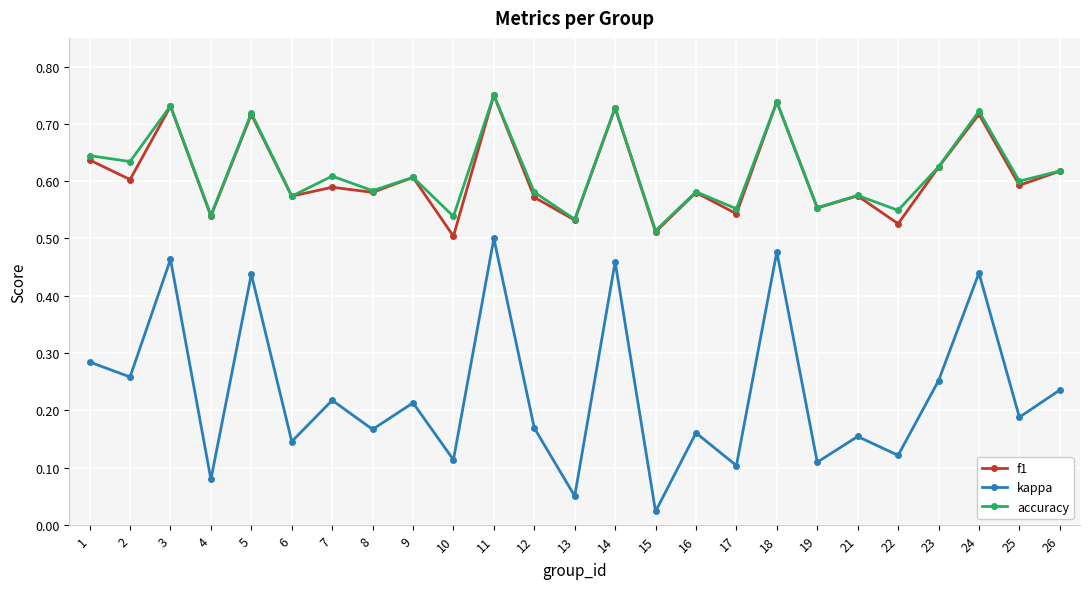

Is the value of kappa at 26 greater than the value of f1 at 16?

No